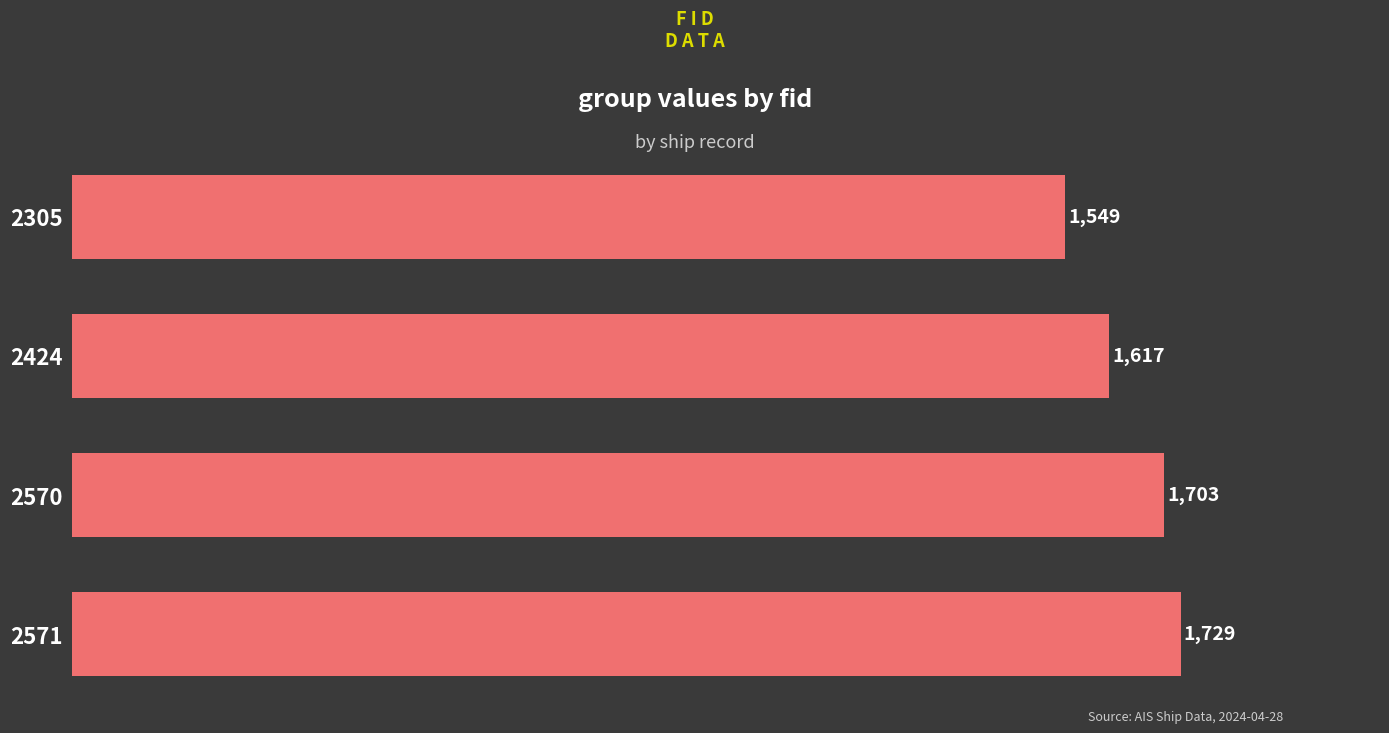

What is the average value?

1650